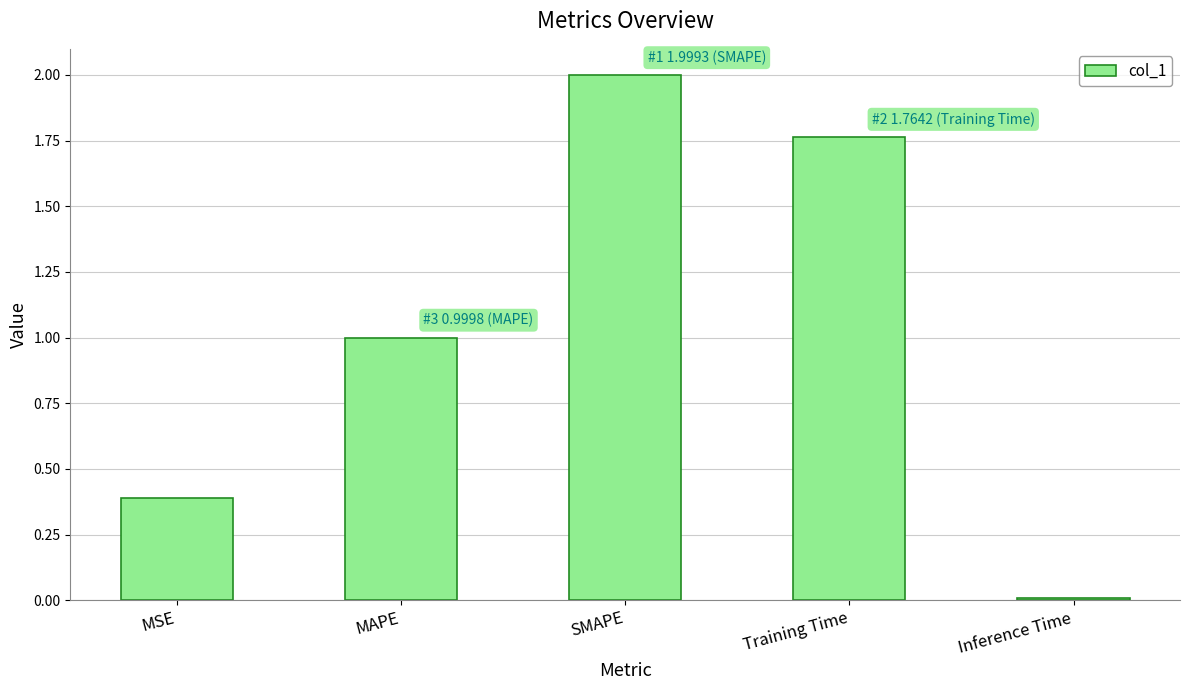

What is the approximate value at SMAPE?

2.0